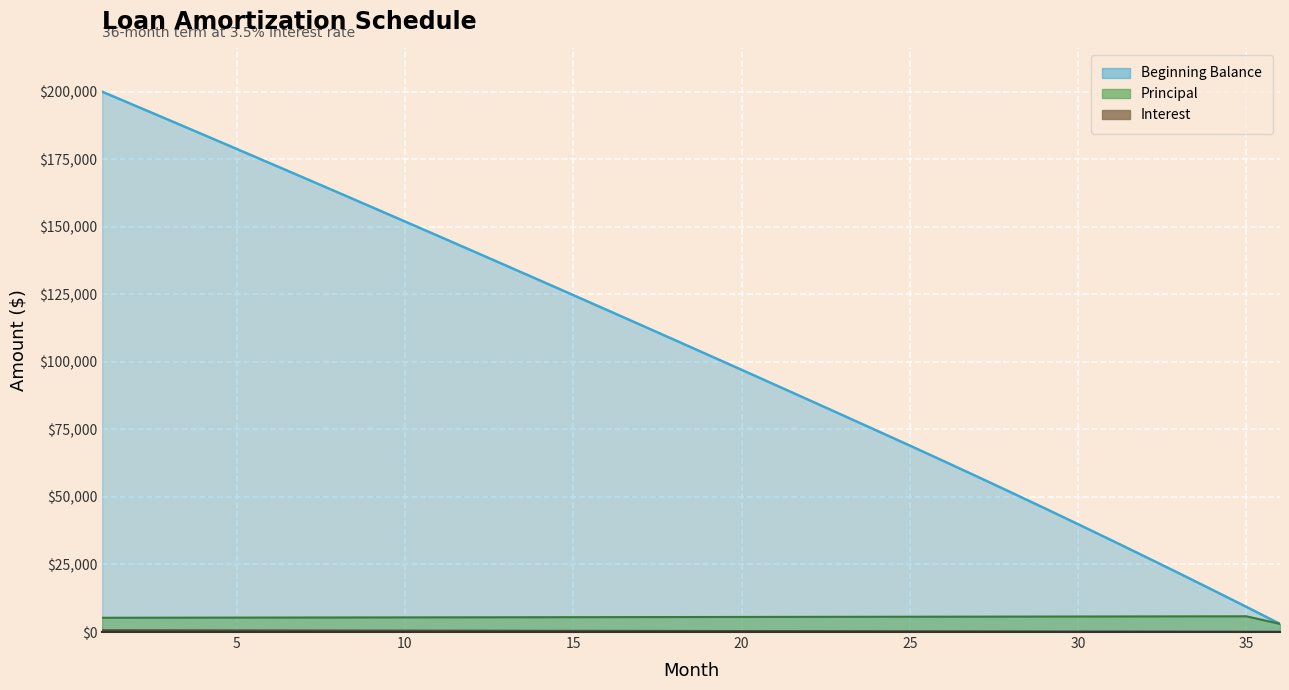

True or false: Beginning and Principal intersect in this chart.

False